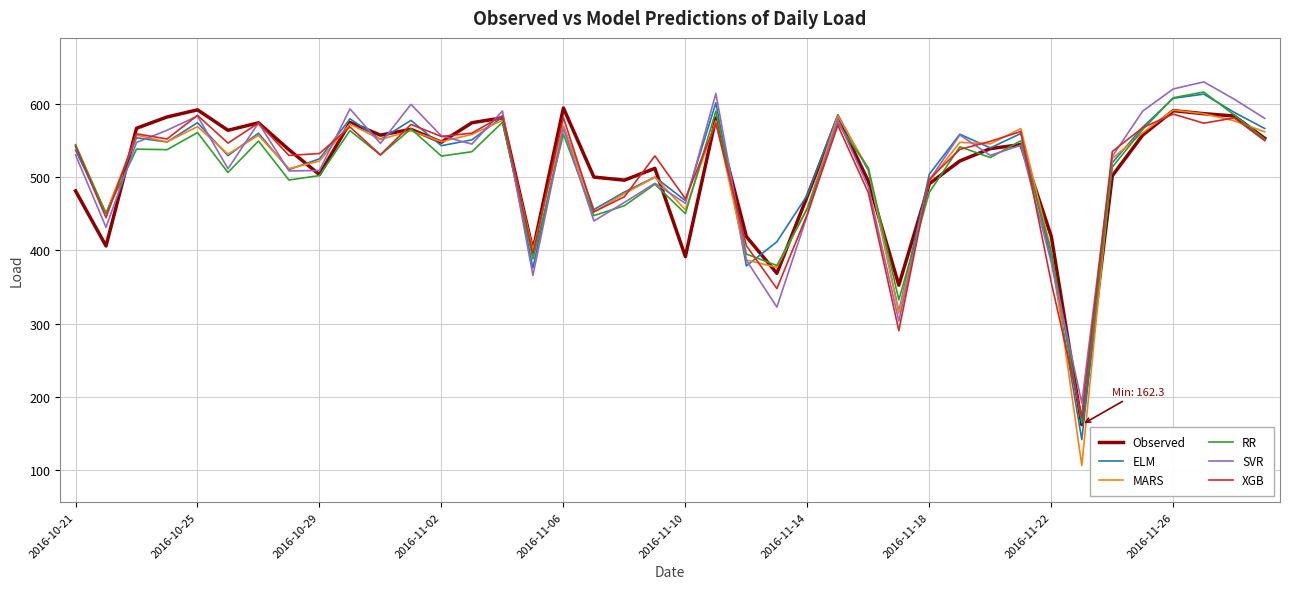

What is the maximum value shown in the chart?

629.6